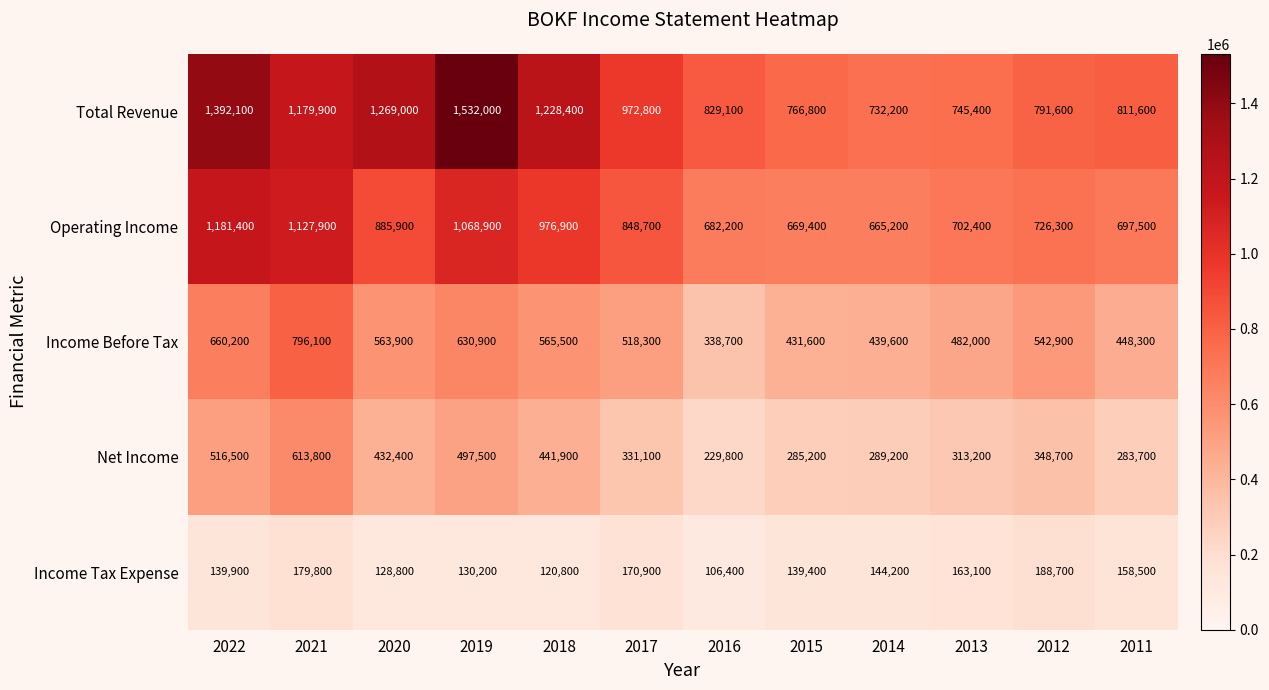

What is the approximate value of Operating Income at 2018?

976900